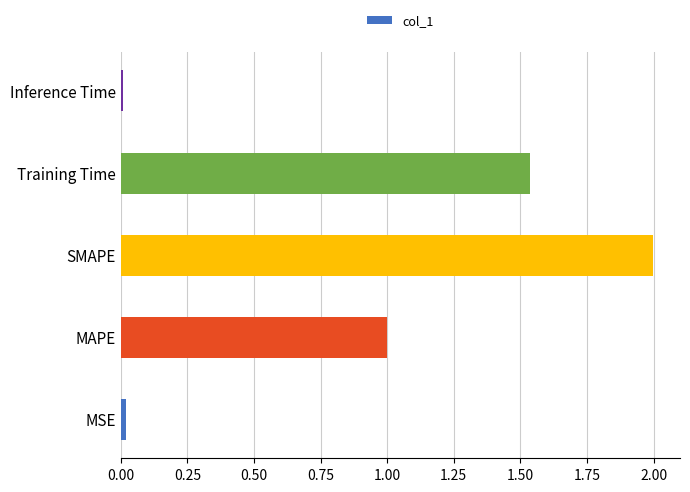

Read the value at MAPE.

1.0